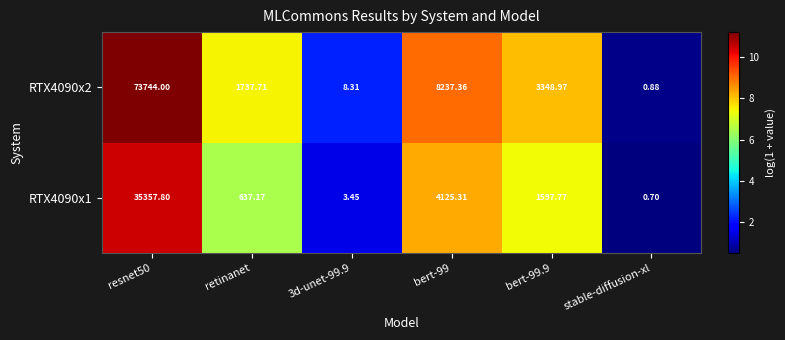

Which series has the largest total across all categories?

RTX4090x2